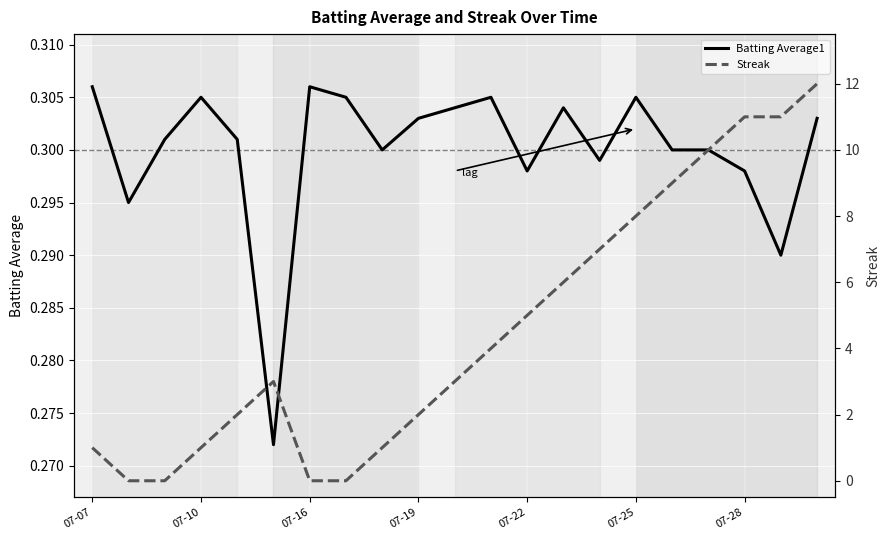

The Batting Average1 series shows 0.1 at 07-25. True or false?

False